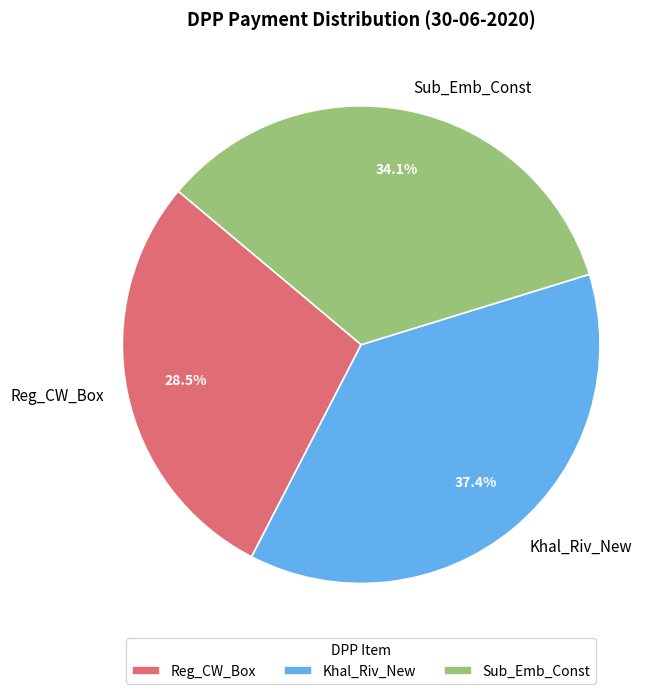

Rank the categories by value from highest to lowest.

Khal_Riv_New, Sub_Emb_Const, Reg_CW_Box